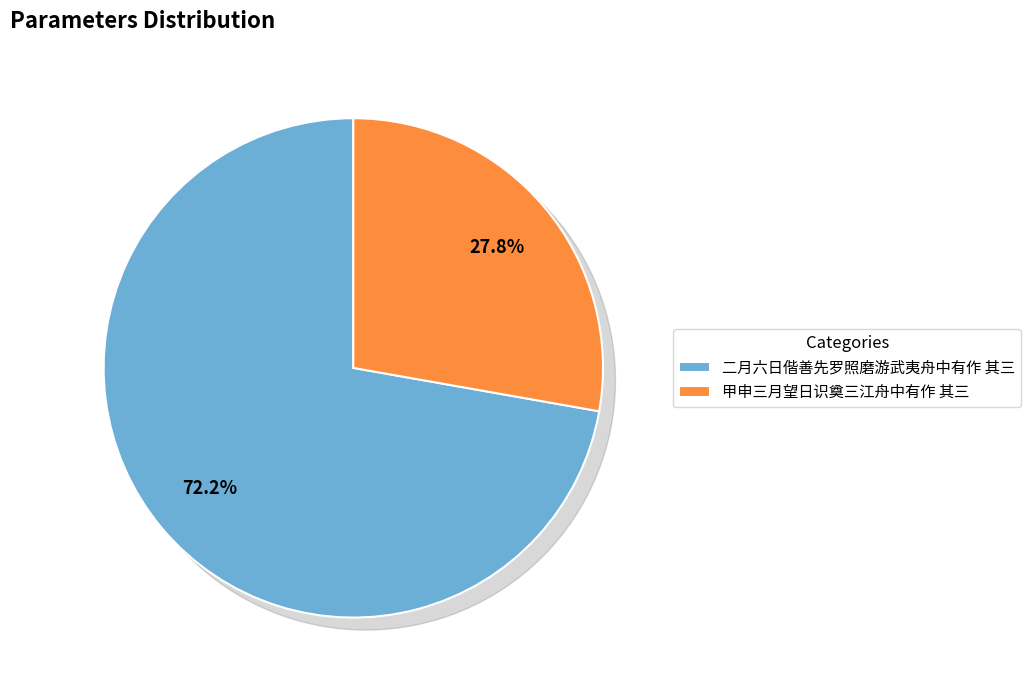

The 二月六日偕善先罗照磨游武夷舟中有作 其三 slice represents 66% of the pie. True or false?

False